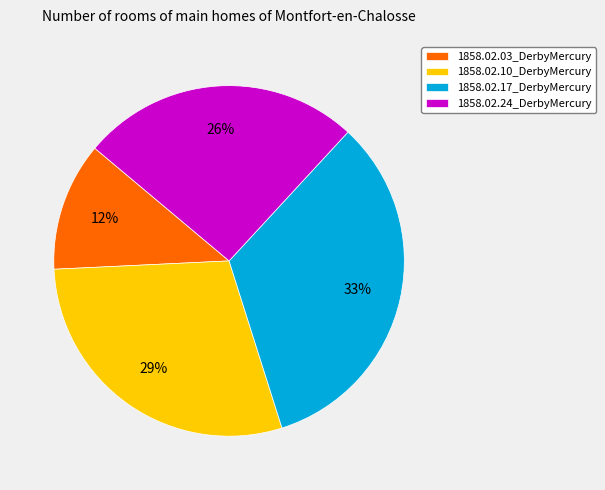

To the nearest percent, what percentage of the pie is 1858.02.17_DerbyMercury?

33%